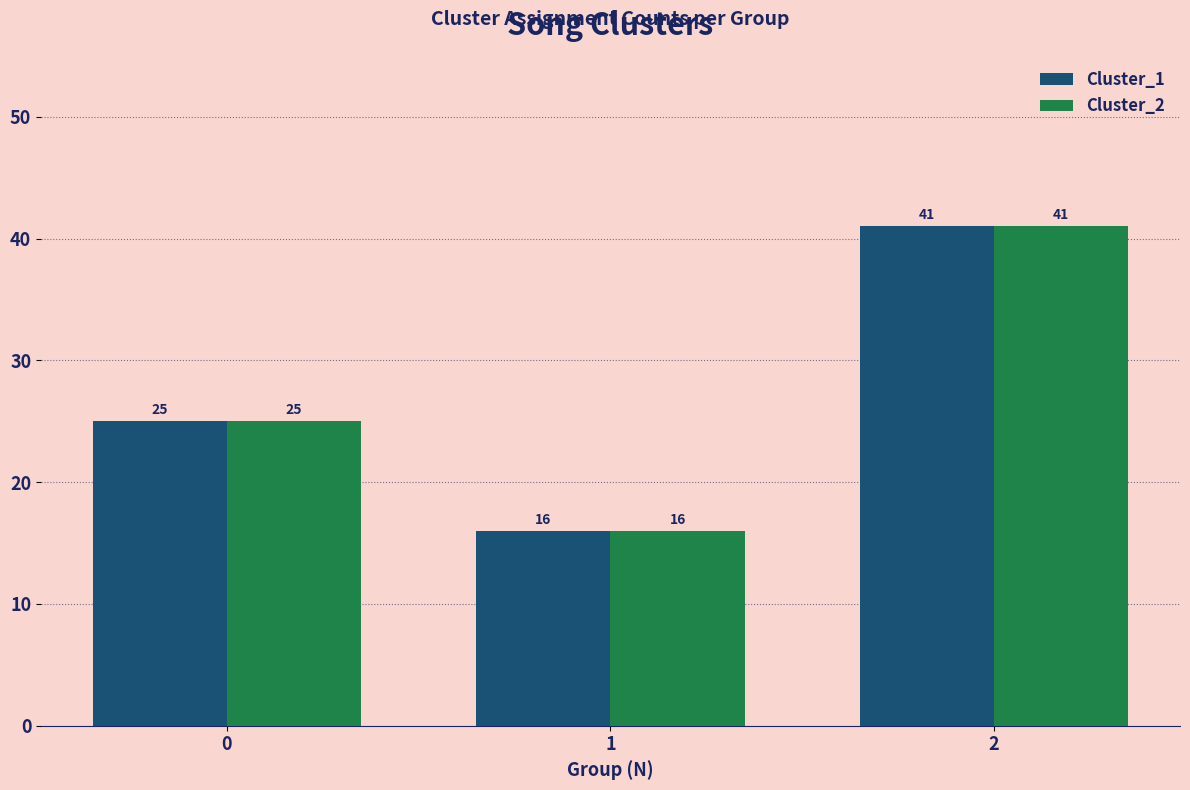

How many Cluster_2 values are between 16 and 41?

3